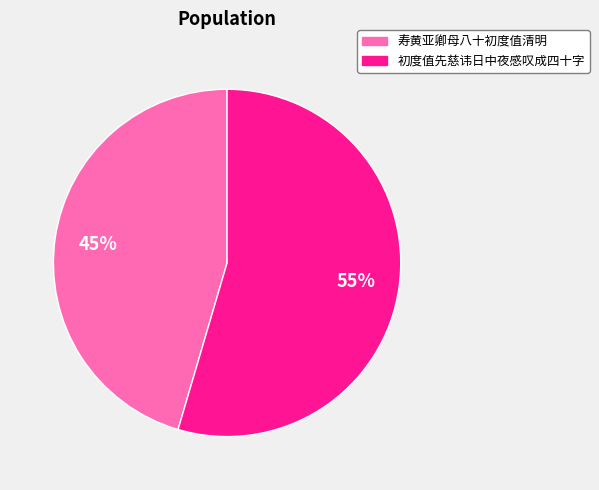

The 初度值先慈讳日中夜感叹成四十字 slice represents 55% of the pie. True or false?

True